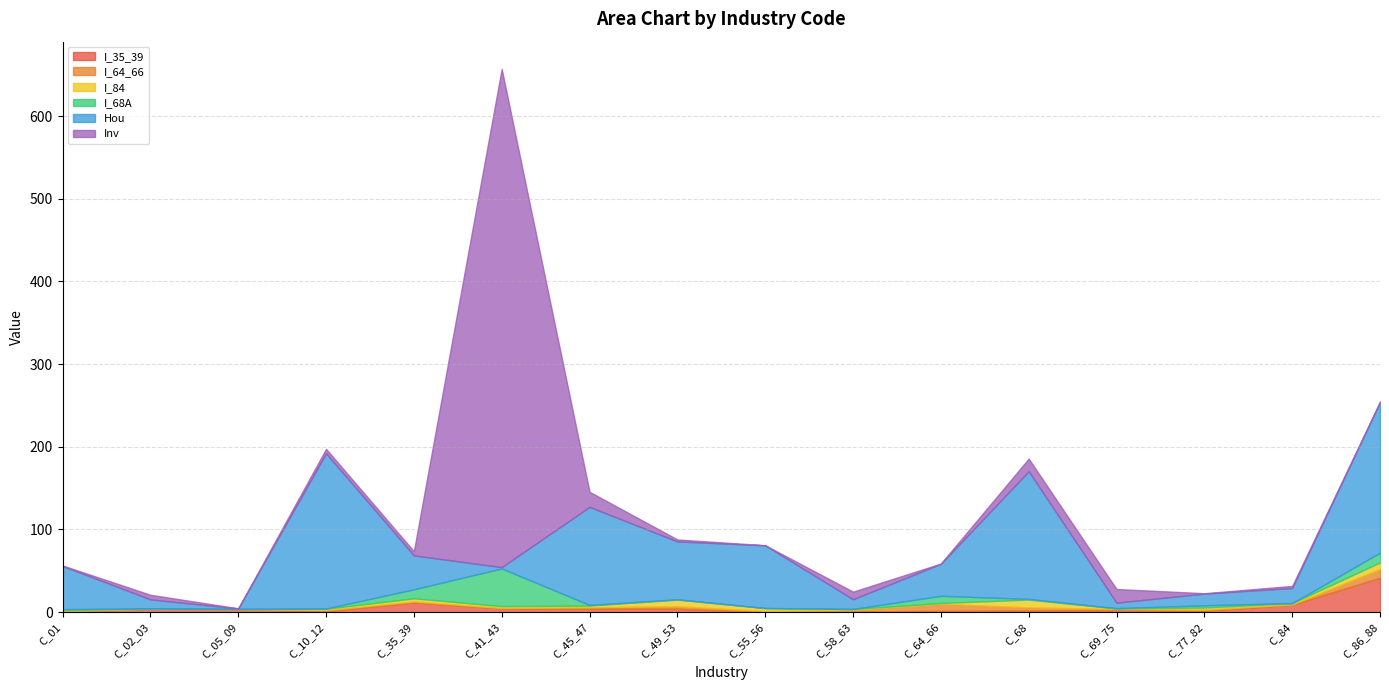

Where is the first local maximum for Inv?

C_02_03